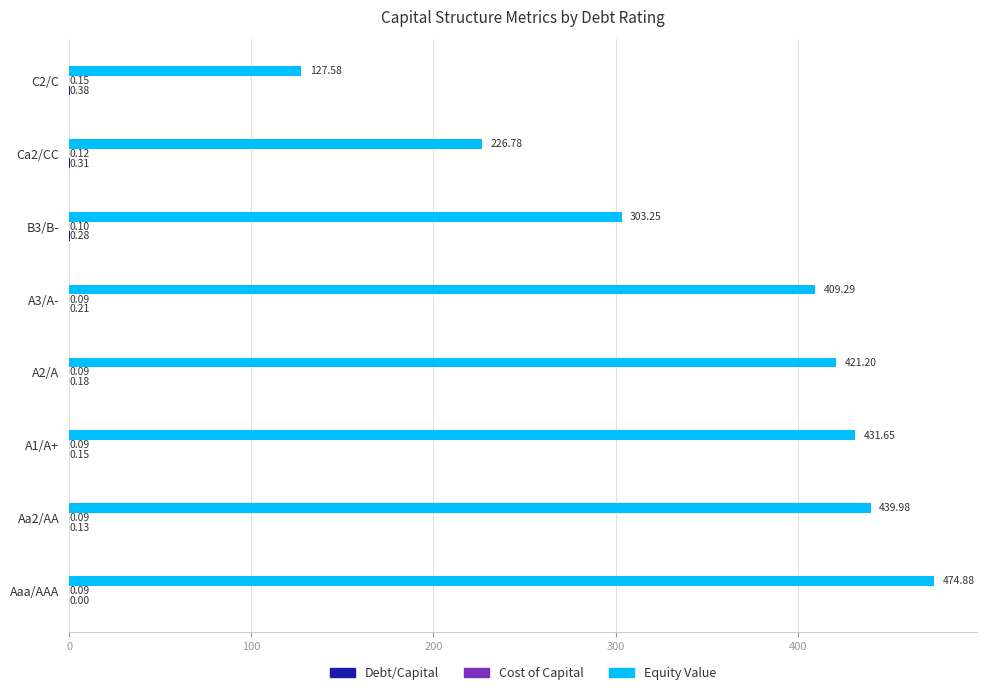

Between Aa2/AA and B3/B-, which series saw the biggest shift?

Equity Value